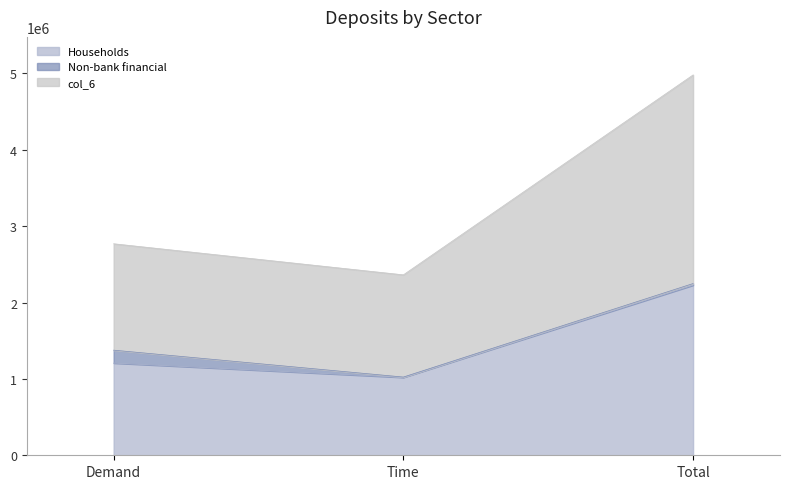

At which category is the sum across all series the highest?

Total